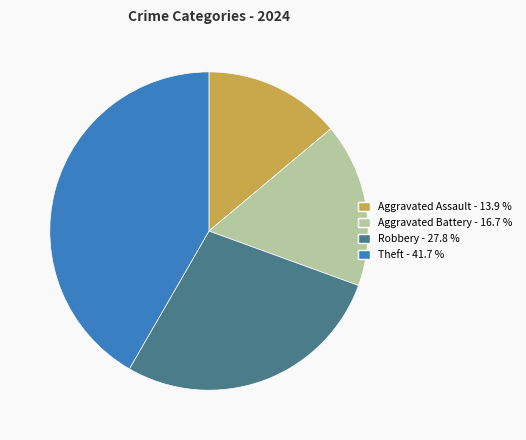

Is the sum of Theft - 41.7 % and Robbery - 27.8 % greater than half?

Yes